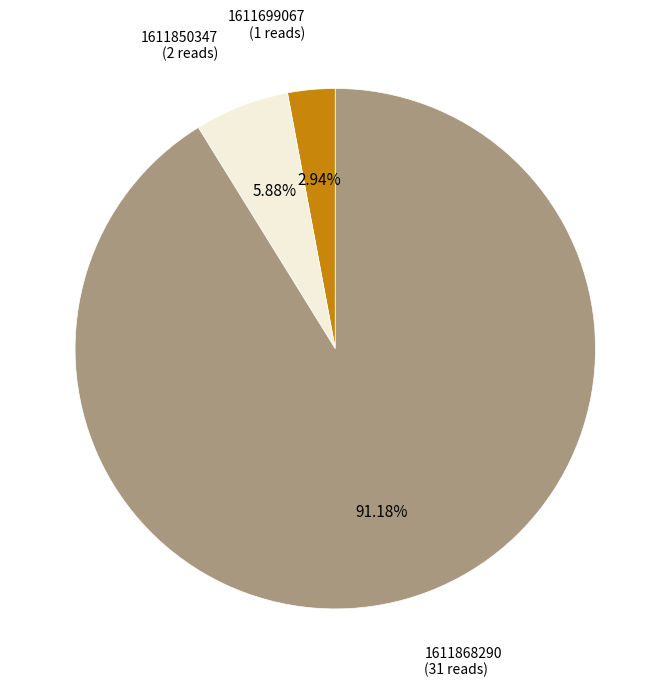

Is there any slice that represents more than half of the pie?

Yes